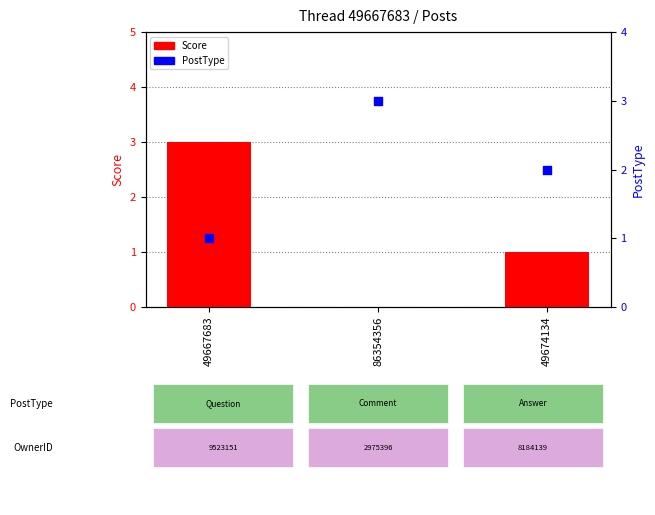

At which category is the sum across all series the highest?

49667683